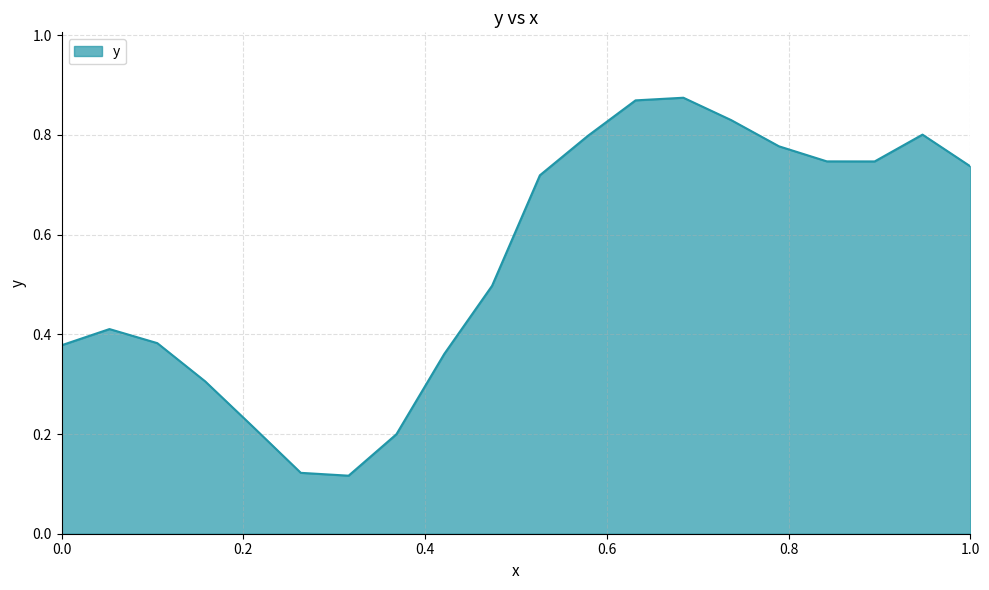

Rank the categories by value from lowest to highest.

0.3157894736842105, 0.2631578947368421, 0.3684210526315789, 0.21052631578947367, 0.15789473684210525, 0.42105263157894735, 0.0, 0.10526315789473684, 0.05263157894736842, 0.47368421052631576, 0.5263157894736842, 1.0, 0.8947368421052632, 0.8421052631578947, 0.7894736842105263, 0.5789473684210527, 0.9473684210526315, 0.7368421052631579, 0.631578947368421, 0.6842105263157895